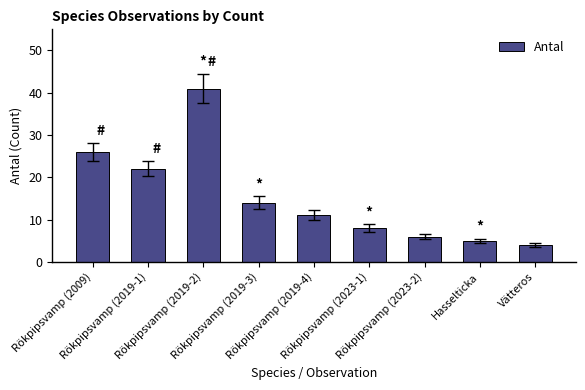

What is the ratio of the value at Rökpipsvamp (2023-1) to the value at Rökpipsvamp (2023-2)?

1.3